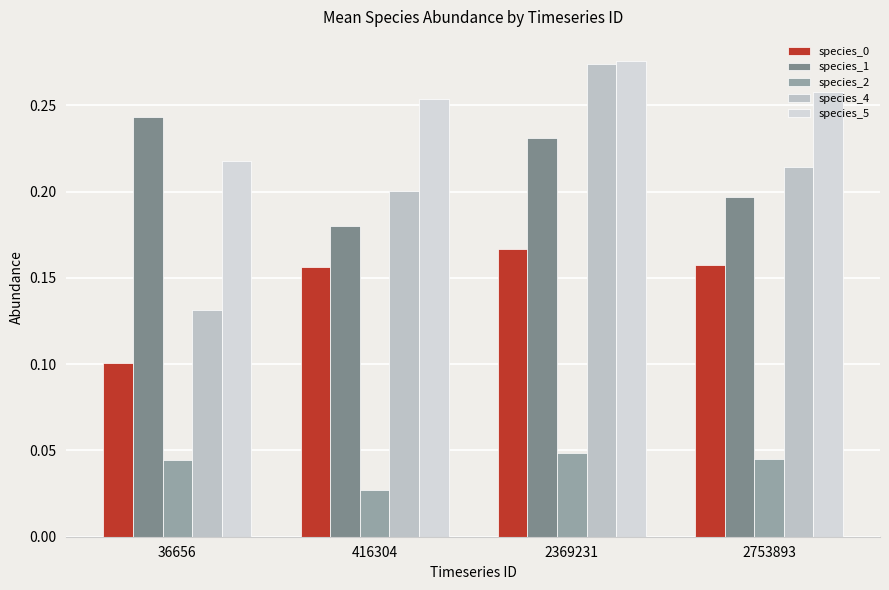

Reading right to left, transcribe all the data shown in this chart.

species_0: 2753893=0.2	2369231=0.2	416304=0.2	36656=0.1
species_1: 2753893=0.2	2369231=0.2	416304=0.2	36656=0.2
species_2: 2753893=0.0	2369231=0.0	416304=0.0	36656=0.0
species_4: 2753893=0.2	2369231=0.3	416304=0.2	36656=0.1
species_5: 2753893=0.3	2369231=0.3	416304=0.3	36656=0.2